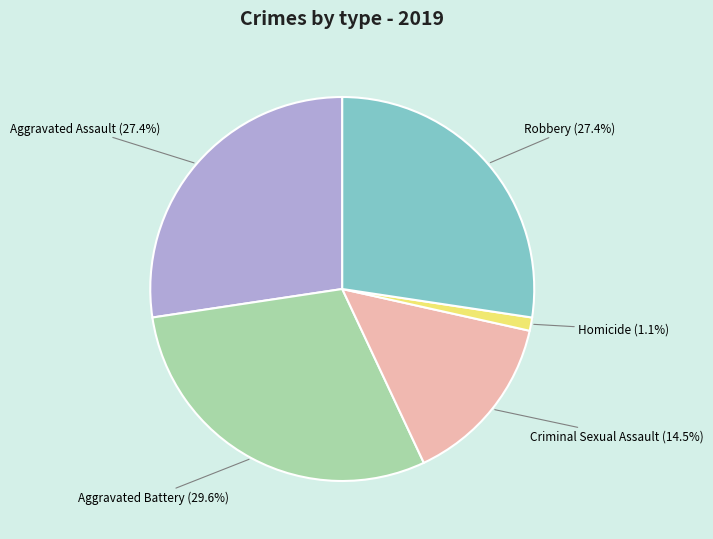

Which slice is the largest?

Aggravated Battery